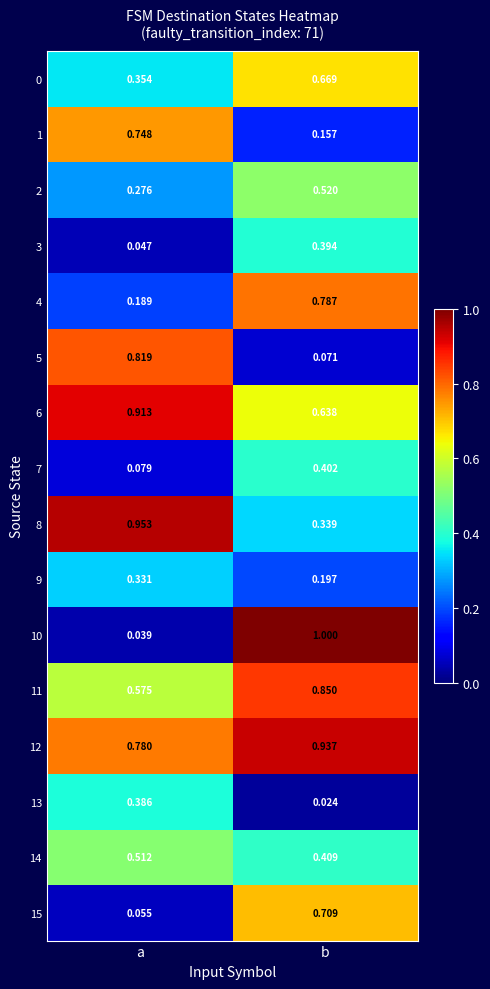

Where is 2 nearest to the value 0?

a